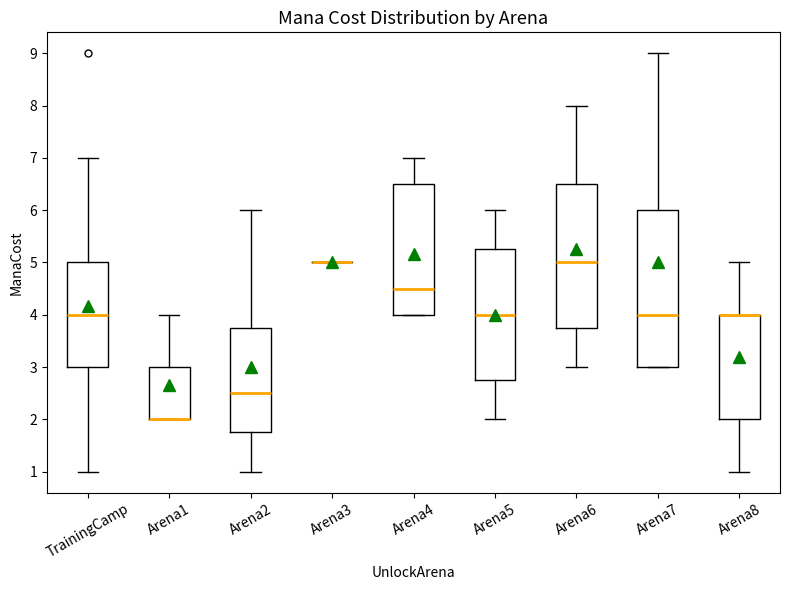

Reading left to right, transcribe this box plot: for each box, give where its median line is, the range the box spans, and where its two whiskers end, as read against the y-axis. The values are not printed on the chart, so give them approximately, as read against the axis.

TrainingCamp: median 4.0, box 3.0 to 5.0, whiskers 1.0 to 7.0
Arena1: median 2.0 (drawn on the box's lower edge), box 2.0 to 3.0, whiskers 2.0 to 4.0
Arena2: median 2.5, box 1.8 to 3.8, whiskers 1.0 to 6.0
Arena3: box collapsed to a line at 5.0, whiskers 5.0 to 5.0
Arena4: median 4.5, box 4.0 to 6.5, whiskers 4.0 to 7.0
Arena5: median 4.0, box 2.8 to 5.3, whiskers 2.0 to 6.0
Arena6: median 5.0, box 3.8 to 6.5, whiskers 3.0 to 8.0
Arena7: median 4.0, box 3.0 to 6.0, whiskers 3.0 to 9.0
Arena8: median 4.0 (drawn on the box's upper edge), box 2.0 to 4.0, whiskers 1.0 to 5.0